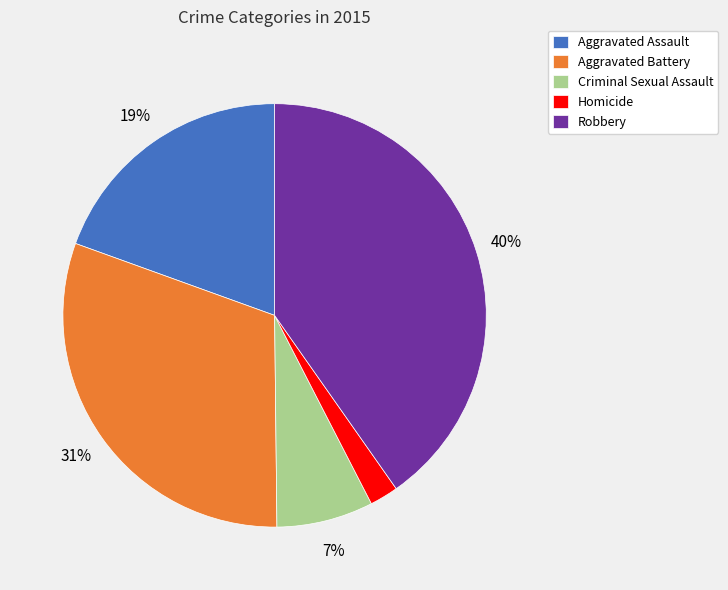

Rank the categories by value from highest to lowest.

Robbery, Aggravated Battery, Aggravated Assault, Criminal Sexual Assault, Homicide